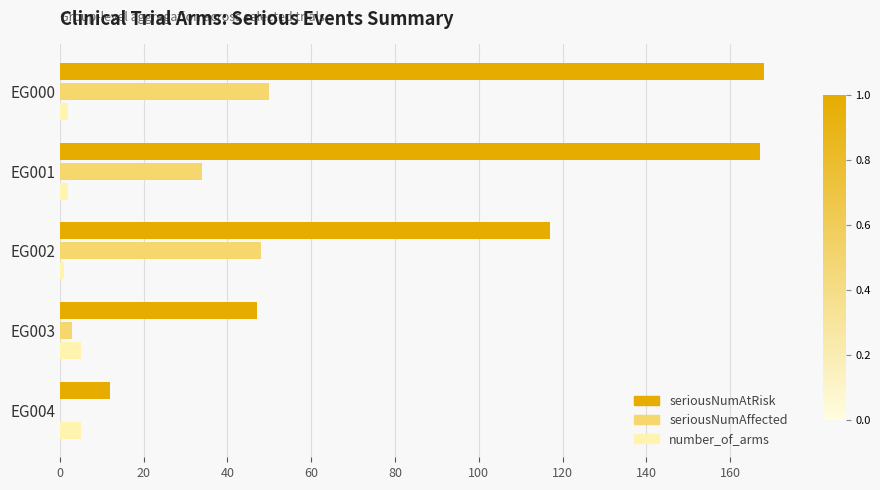

Between EG000 and EG002, which series saw the biggest shift?

seriousNumAtRisk